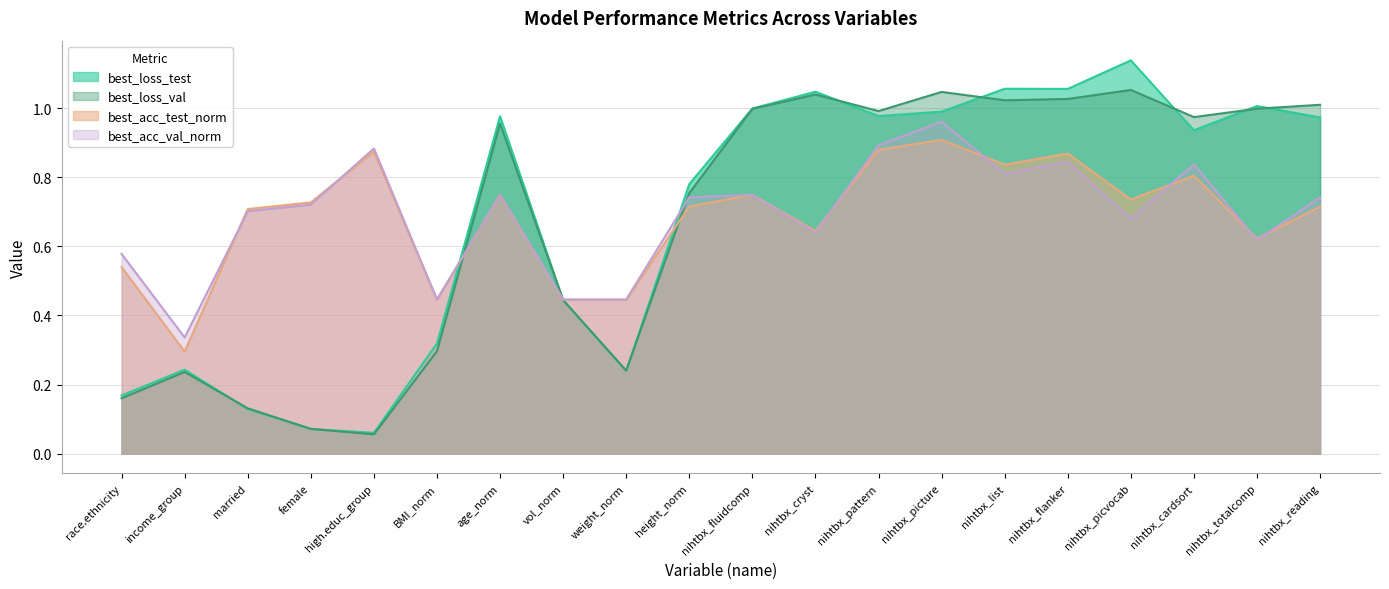

What is the highest value of the best_loss_test series?

1.1